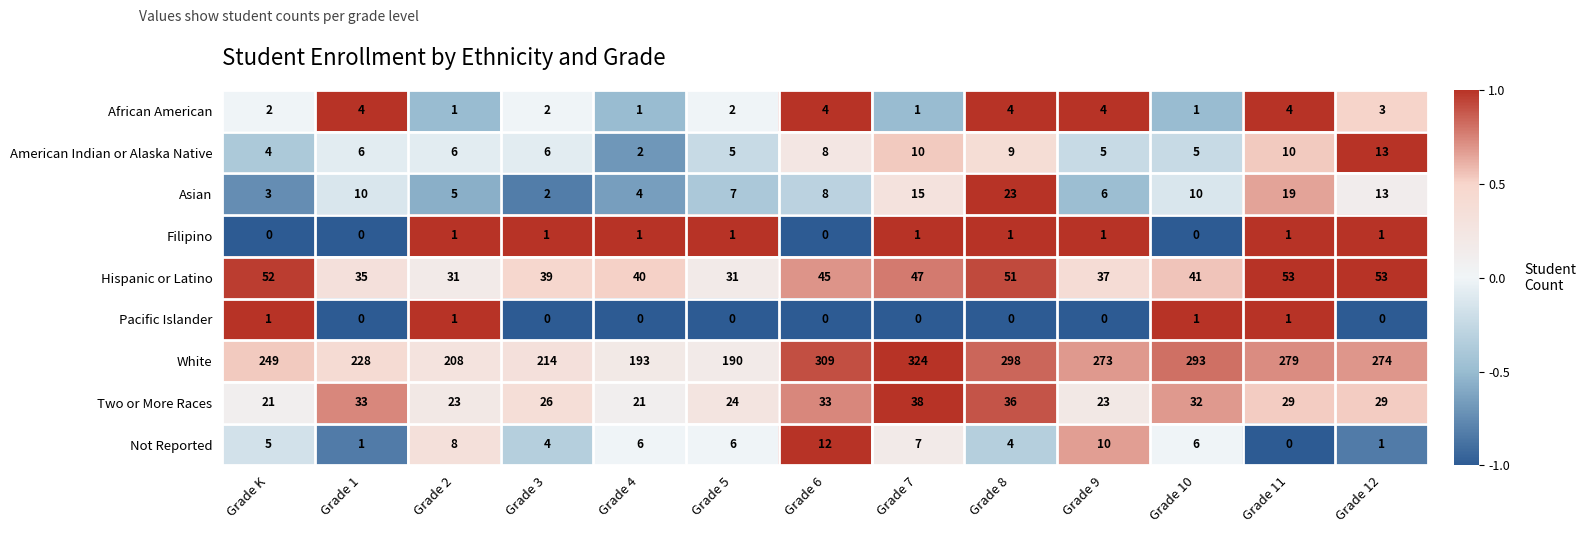

Is it true that Asian equals 3 at Grade 1?

False